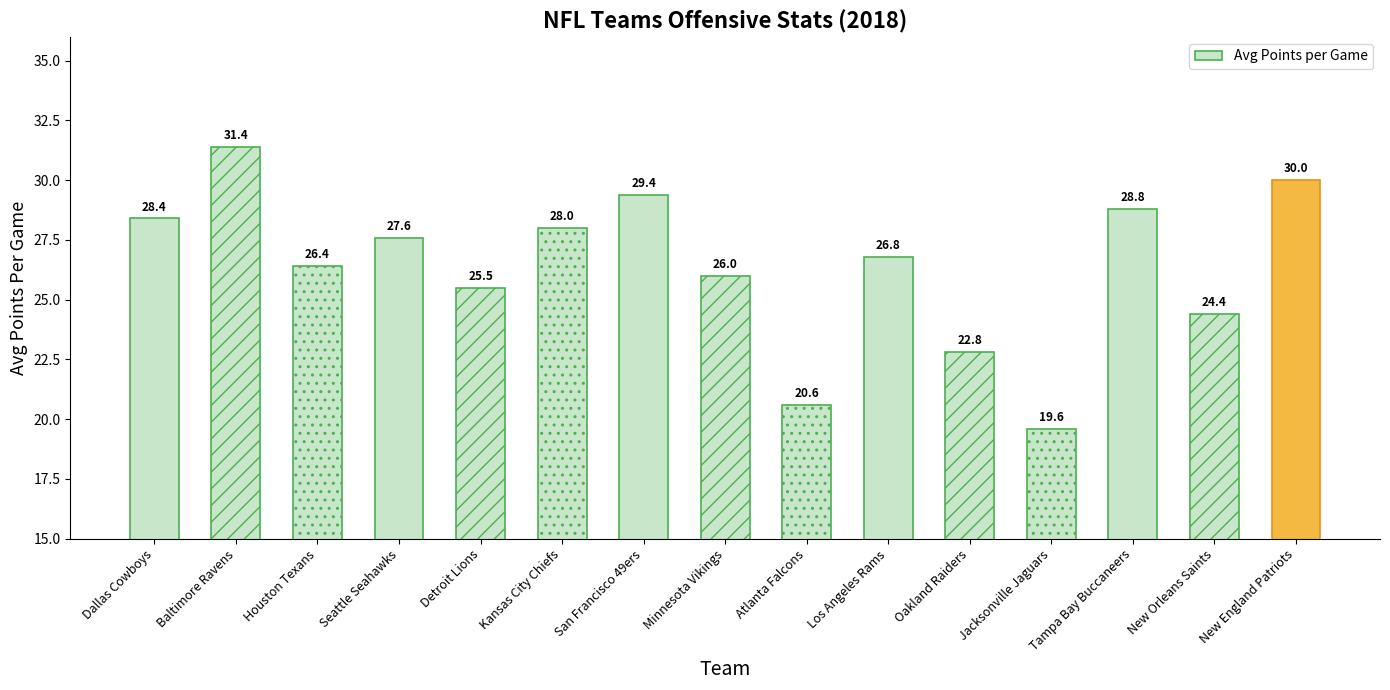

Reading left to right, transcribe all the data shown in this chart.

Dallas Cowboys=28.4	Baltimore Ravens=31.4	Houston Texans=26.4	Seattle Seahawks=27.6	Detroit Lions=25.5	Kansas City Chiefs=28.0	San Francisco 49ers=29.4	Minnesota Vikings=26.0	Atlanta Falcons=20.6	Los Angeles Rams=26.8	Oakland Raiders=22.8	Jacksonville Jaguars=19.6	Tampa Bay Buccaneers=28.8	New Orleans Saints=24.4	New England Patriots=30.0